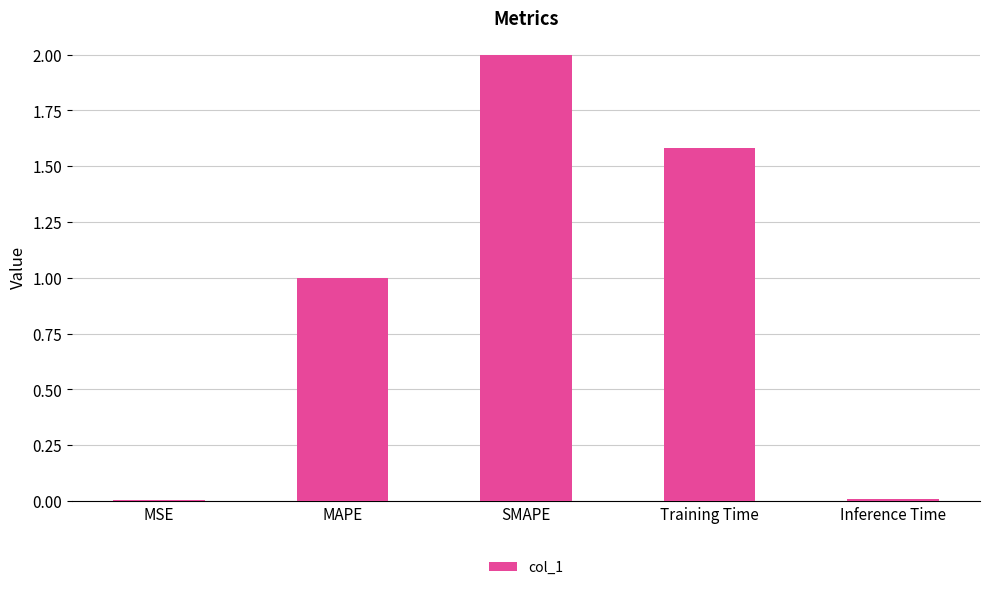

Is it true that the value at Training Time is 0.9?

False